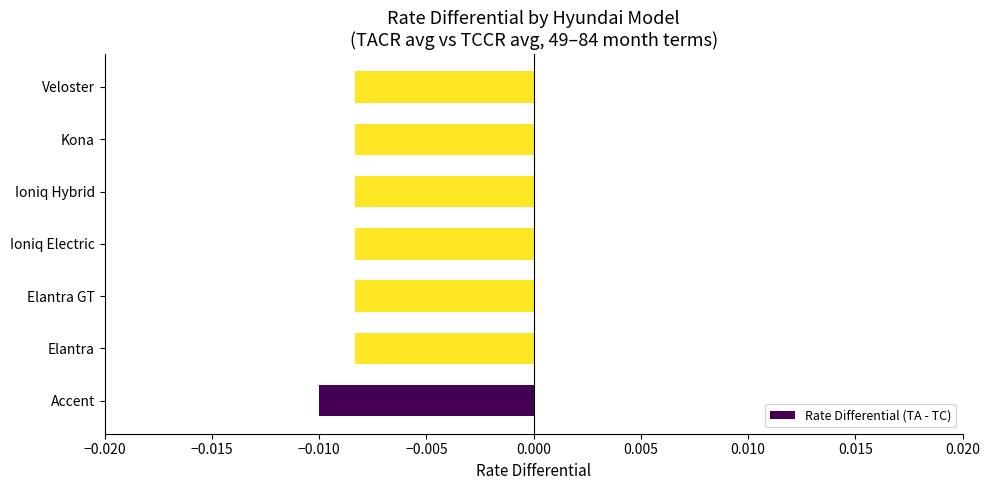

Which label corresponds to the smallest value in the chart?

Accent